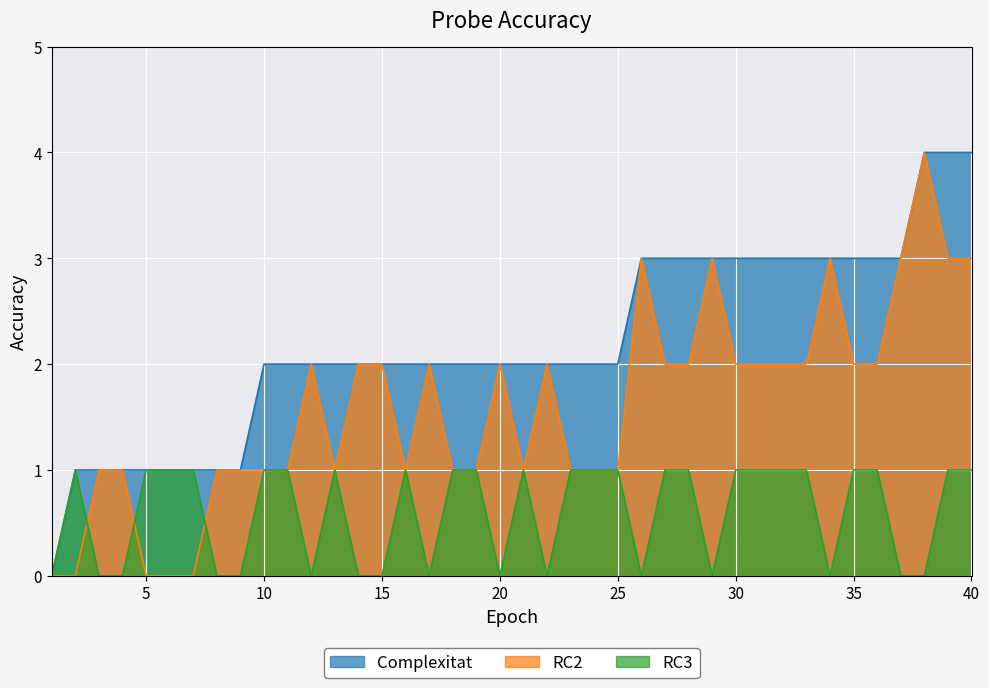

What is the value of the Complexitat point at the 17th from the left?

2